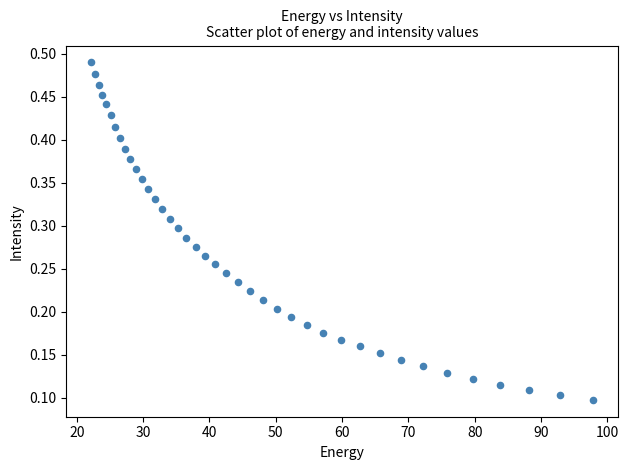

What is the range of X values (max minus min)?

75.6